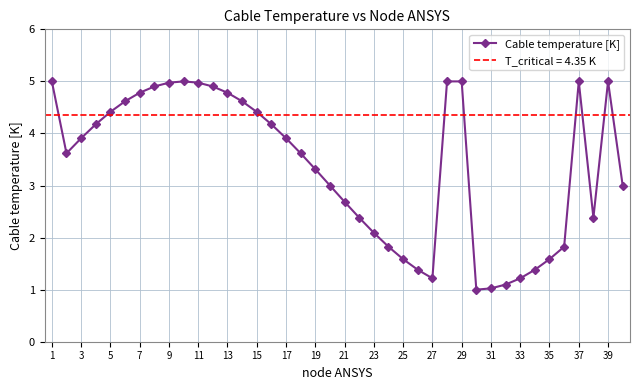

The chart shows a value of 0.7 at 21. True or false?

False